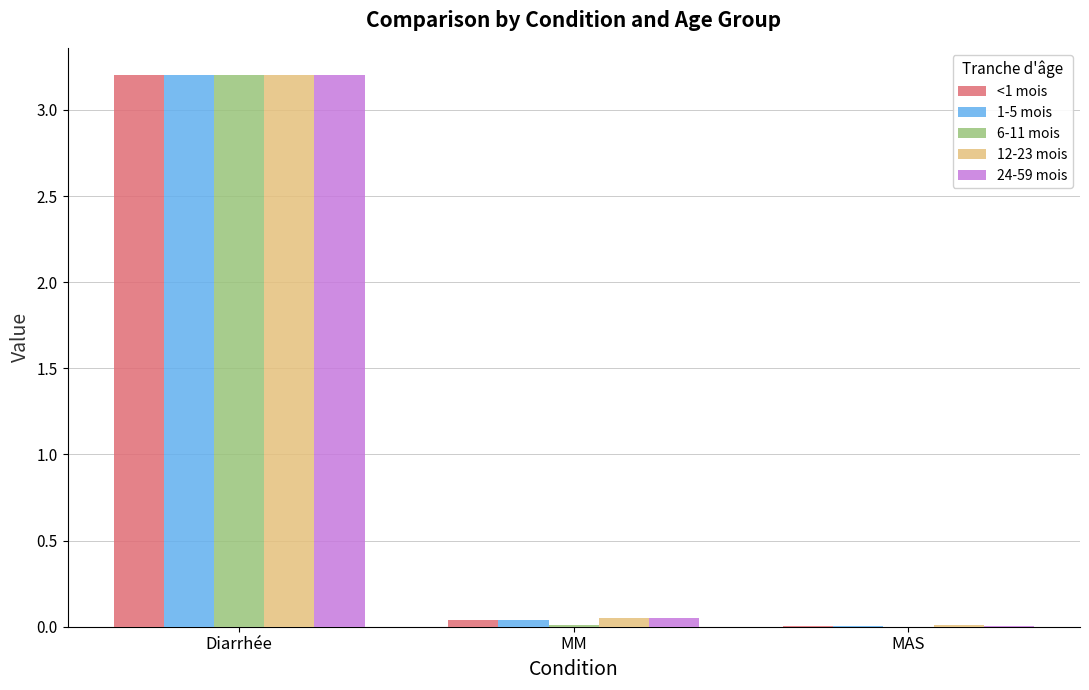

At which category is the sum across all series the highest?

Diarrhée